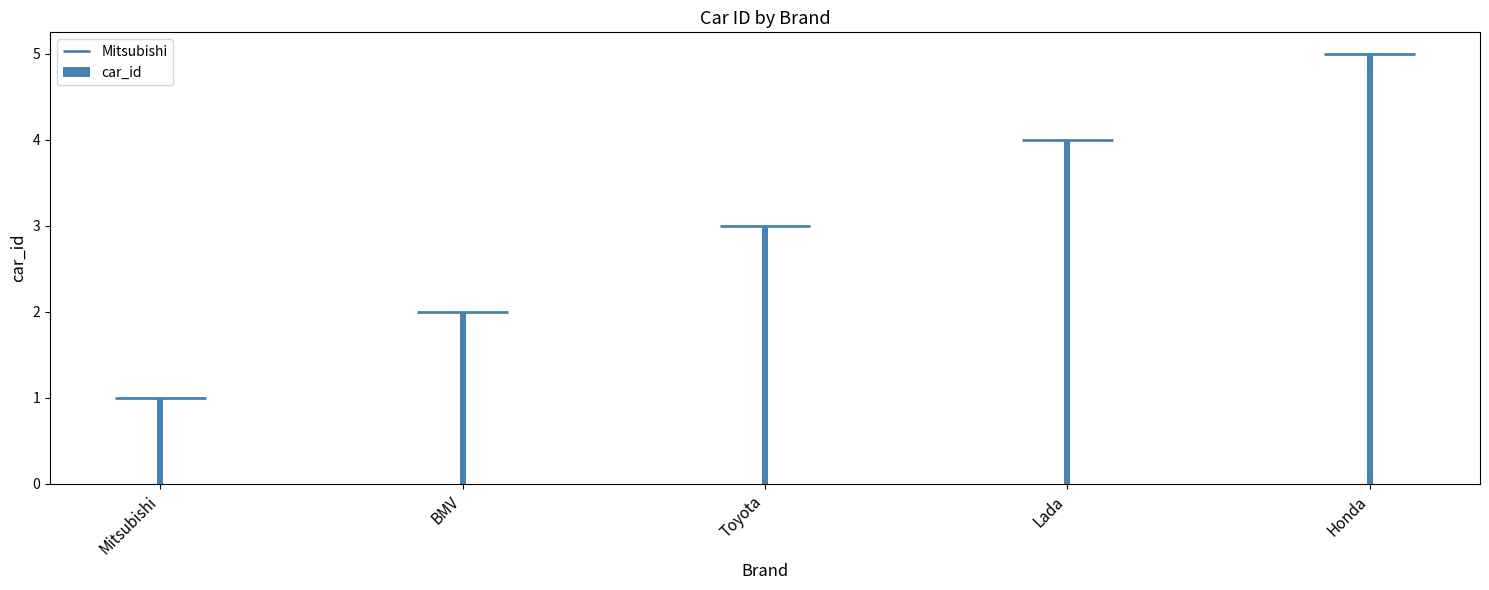

What is the value of the 5th bar from the left?

5